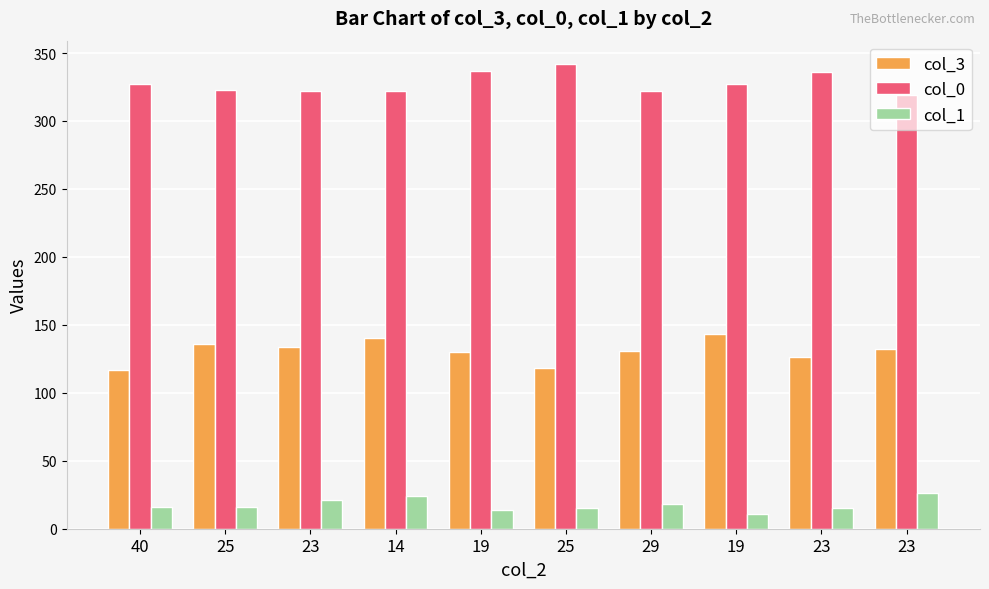

Is the value of col_1 at 40 greater than the value of col_3 at 40?

No